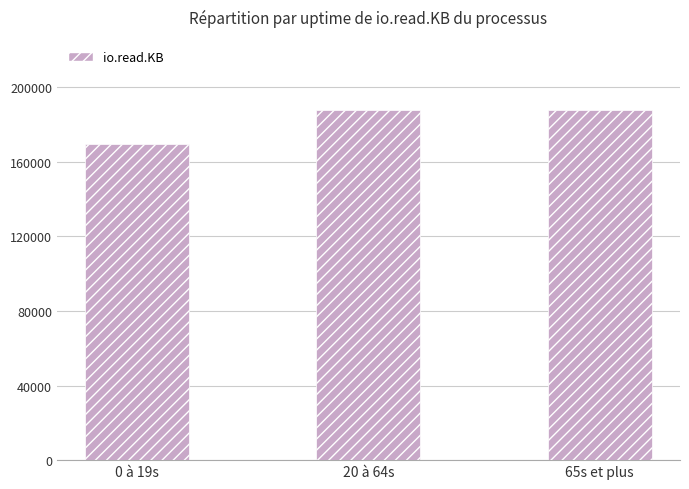

Approximately how many times larger is the value at 65s et plus compared to 0 à 19s?

1.1